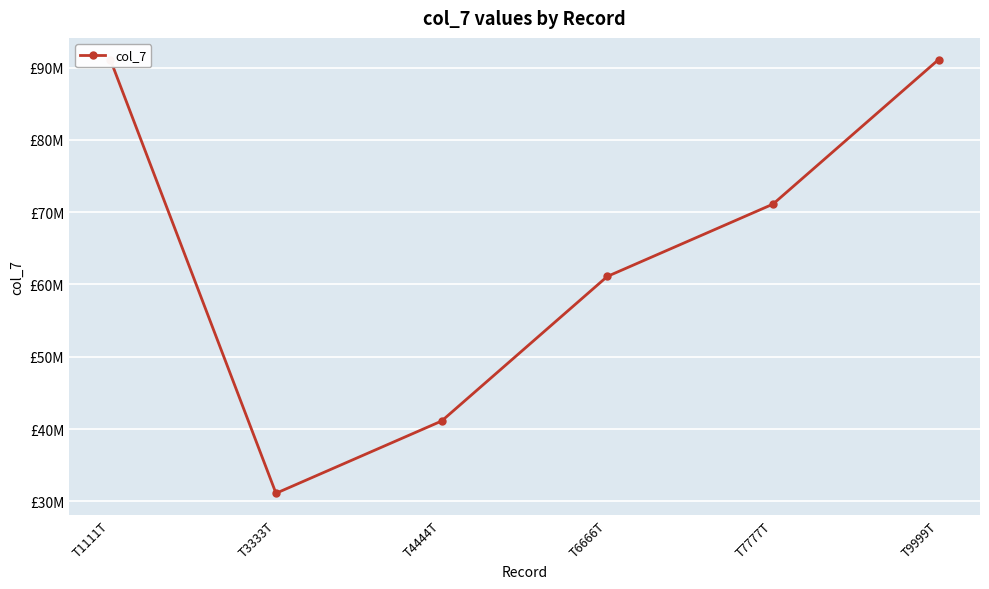

How many lines are shown in the chart?

1